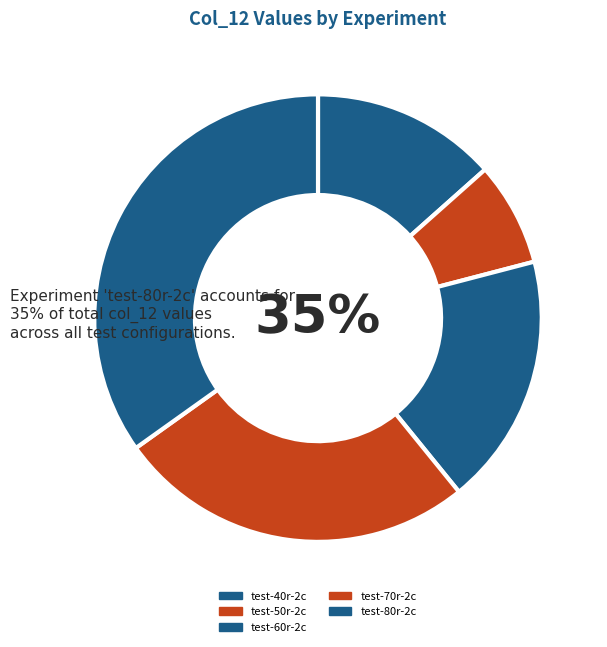

To the nearest percent, what portion does test-80r-2c represent?

35%